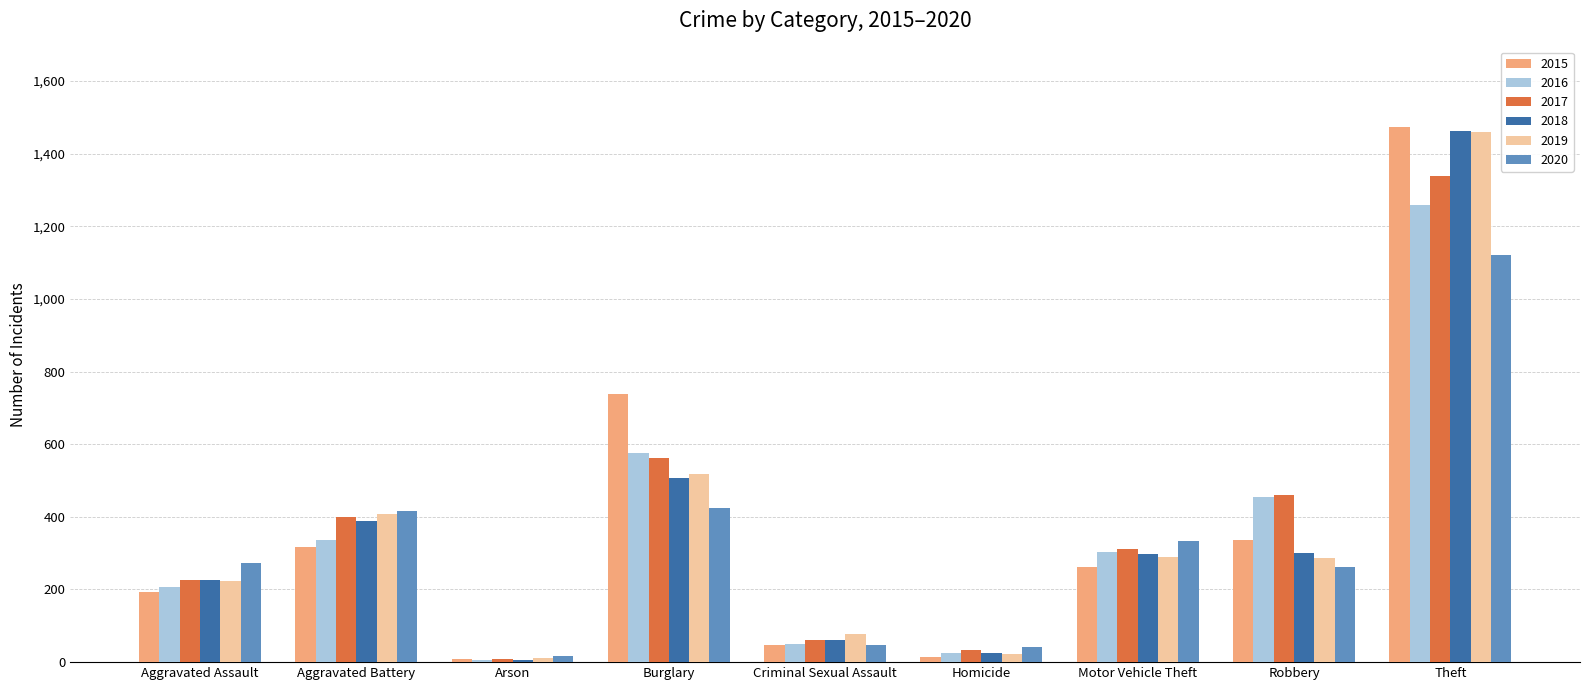

Read the 2020 value at Theft.

1120